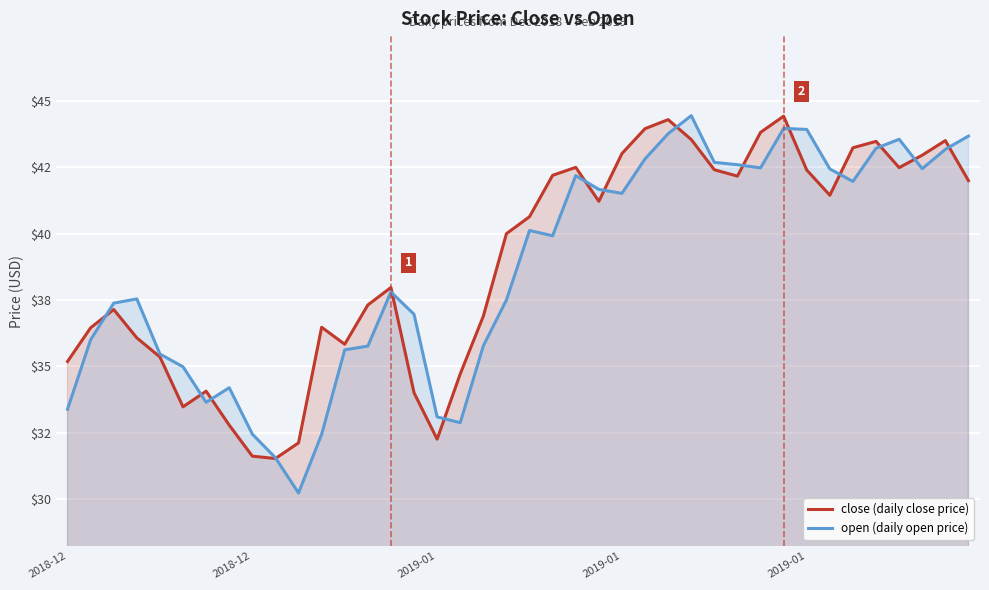

At which label is open (daily open price) closest to 37?

15